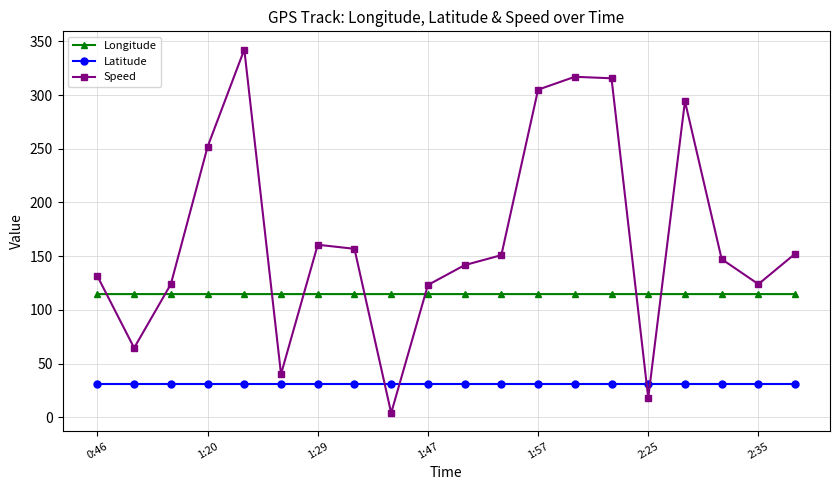

What is the highest value of the Longitude series?

114.6